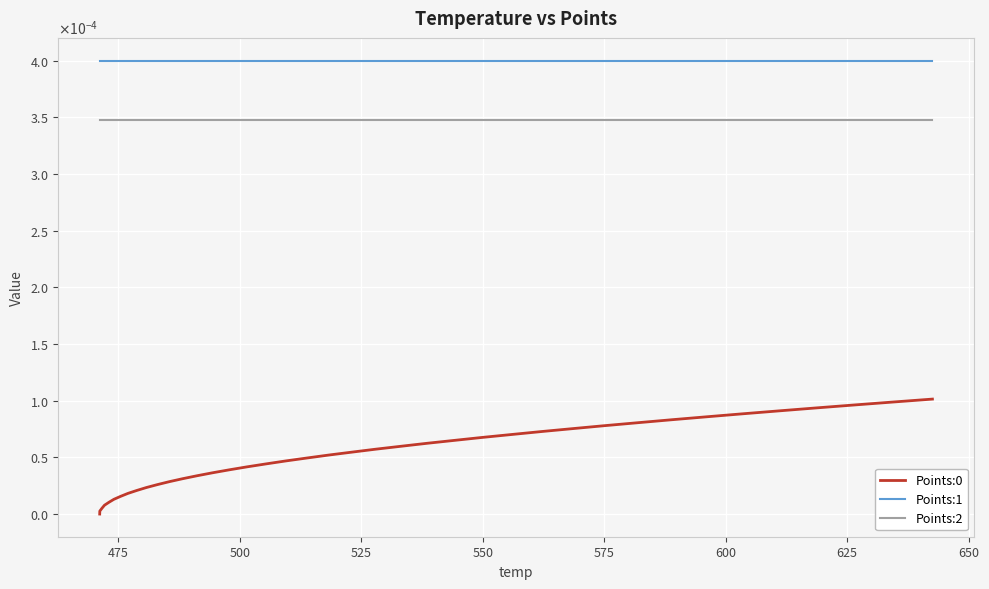

Is this an area chart (filled region under the line)?

No